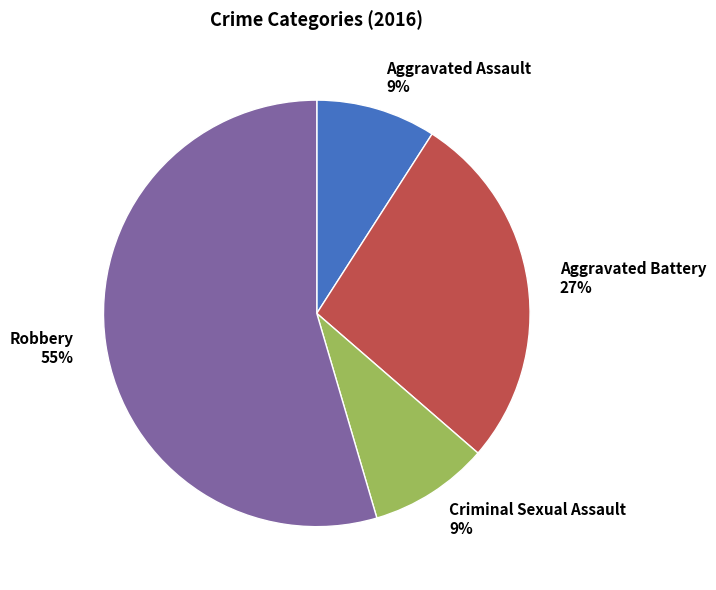

To the nearest percent, what portion does Aggravated Assault represent?

9%